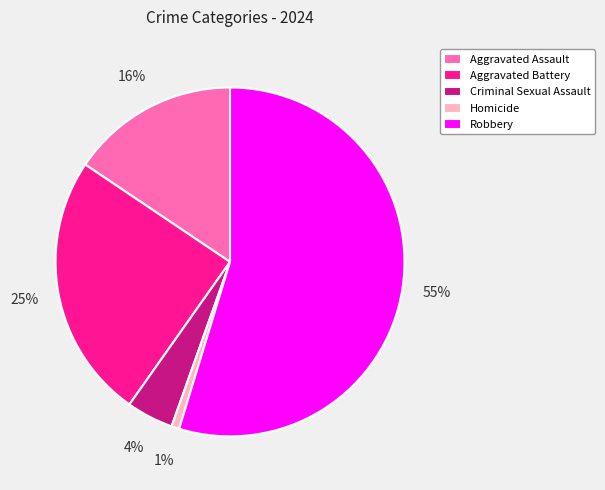

Is it true that Homicide is 1% of the pie?

True